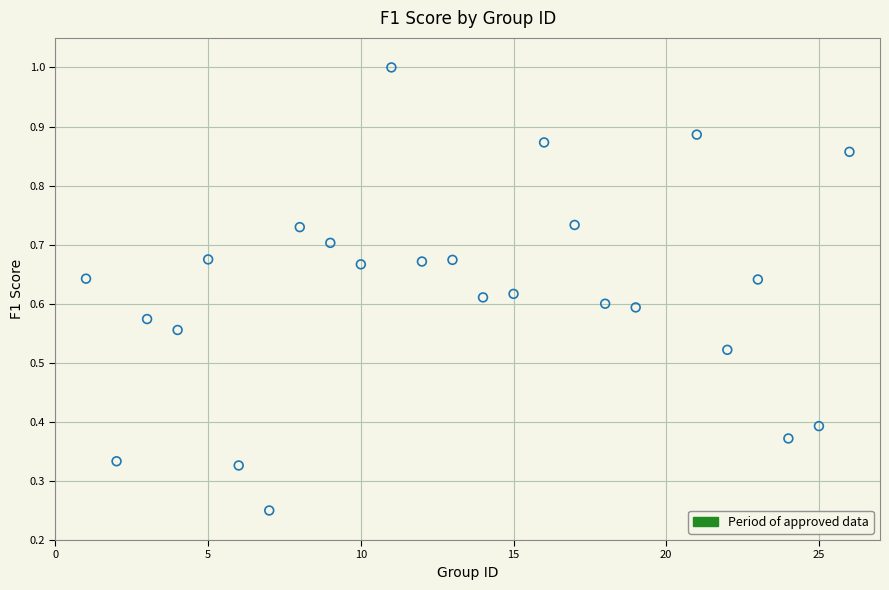

What is the range of X values (max minus min)?

25.0